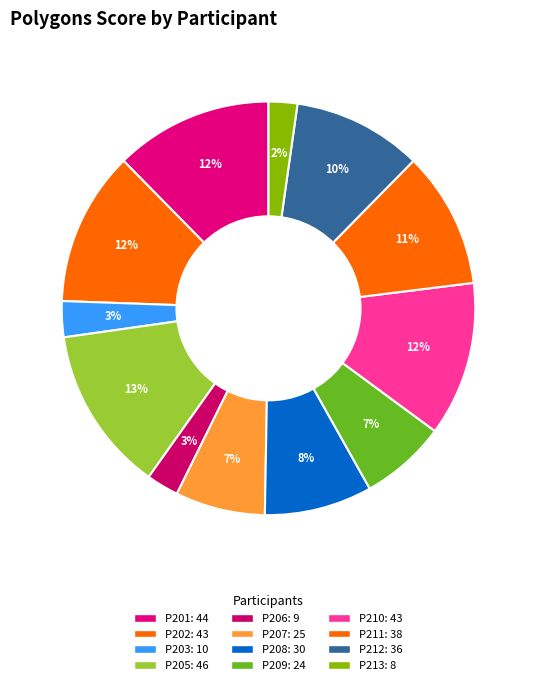

Which has a higher value, P208 or P210?

P210